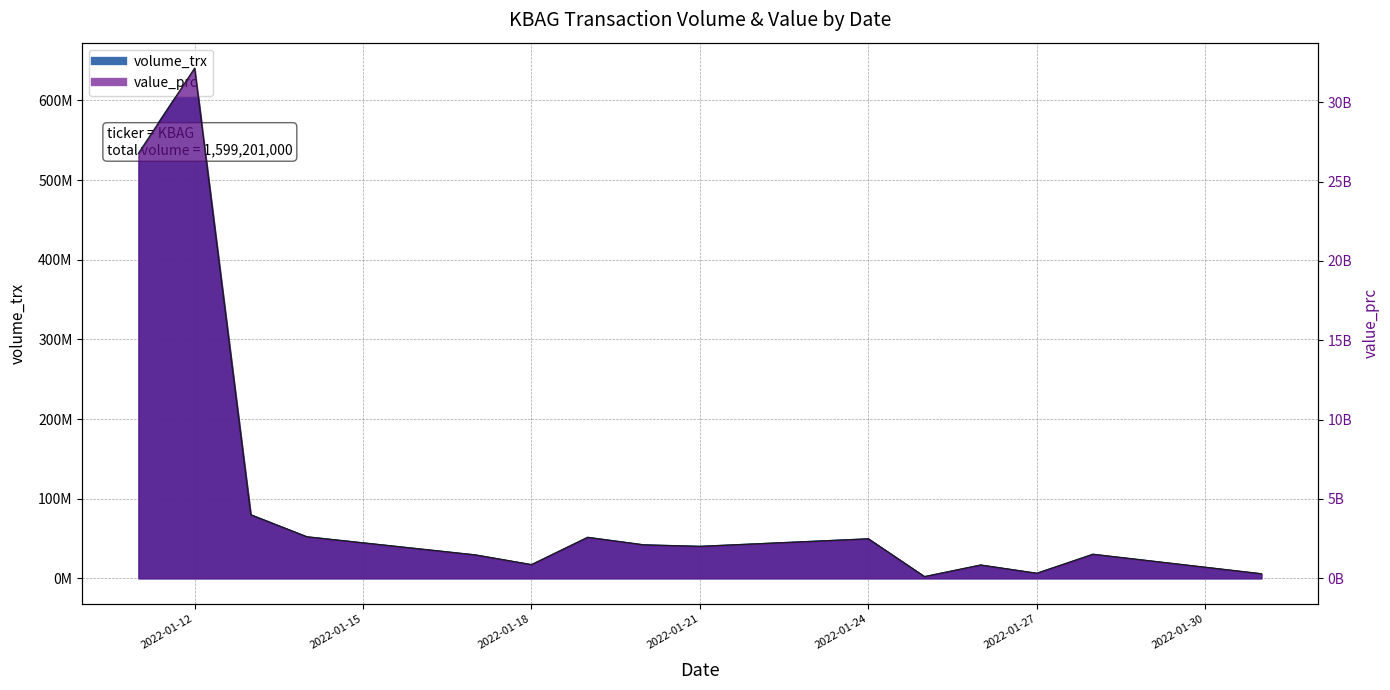

True or false: value_prc and volume_trx cross at least once.

False